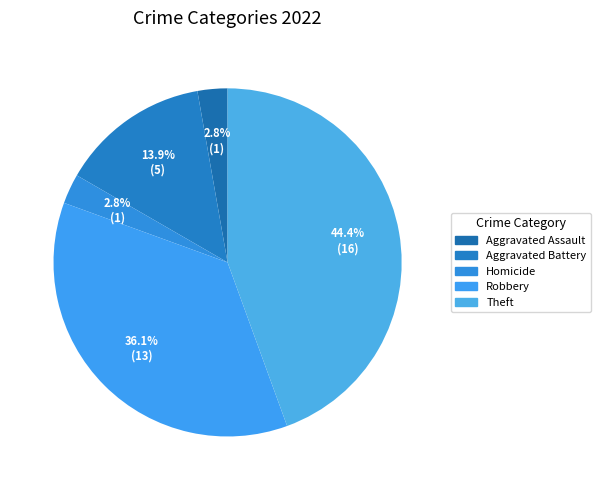

How many segments does this pie chart have?

5